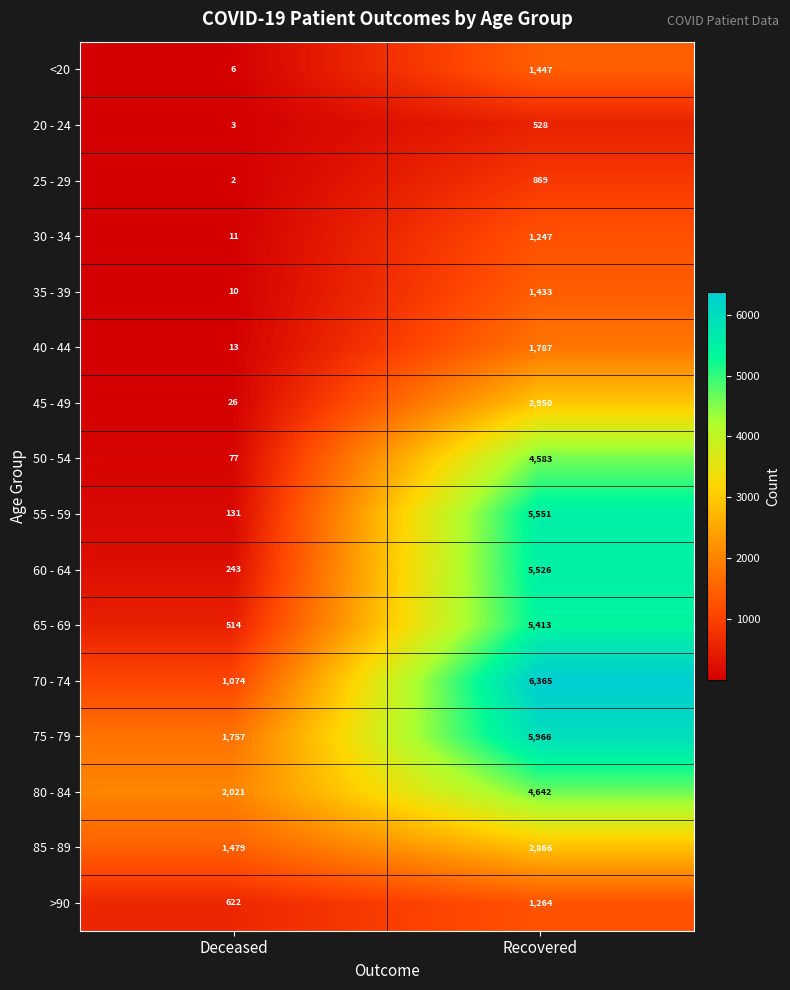

What is the spread (max minus min) of values at Deceased?

2019